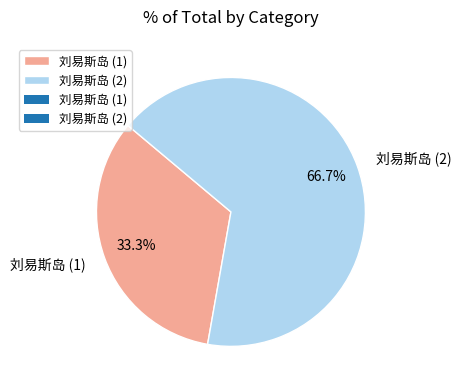

To the nearest percent, what is the difference between the 刘易斯岛 (2) and 刘易斯岛 (1) slice percentages?

33%